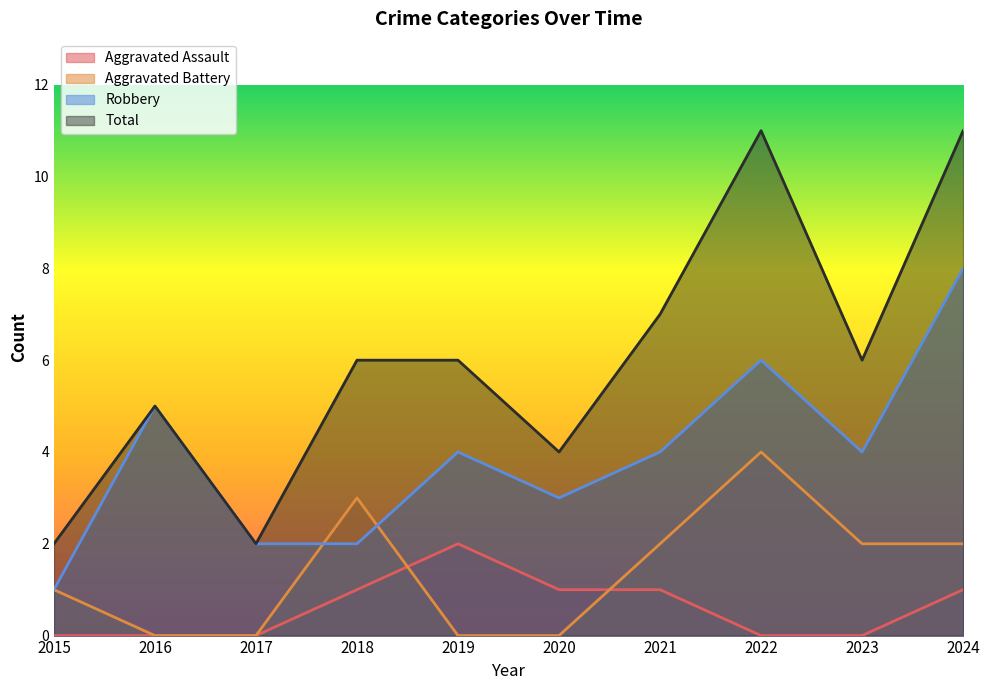

Reading left to right, what are all the values shown in this chart?

Aggravated Assault: 0	0	0	1	2	1	1	0	0	1
Aggravated Battery: 1	0	0	3	0	0	2	4	2	2
Robbery: 1	5	2	2	4	3	4	6	4	8
Total: 2	5	2	6	6	4	7	11	6	11